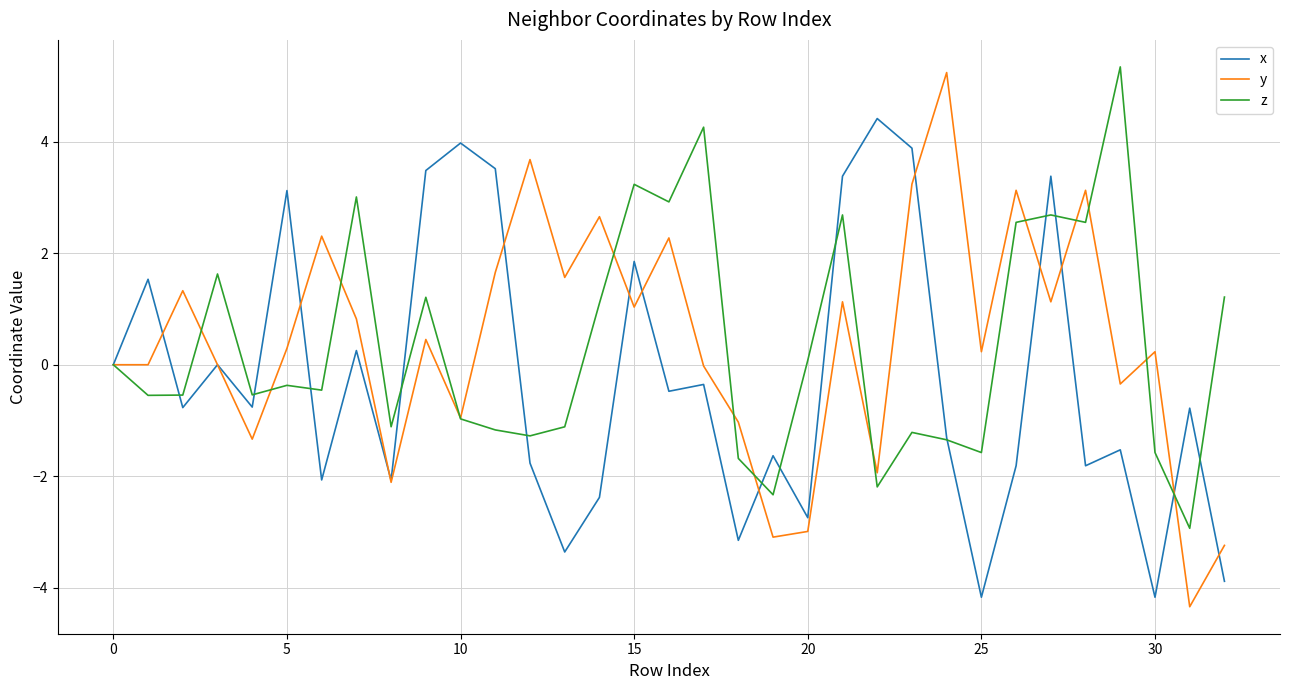

What is the maximum value shown in the chart?

5.3